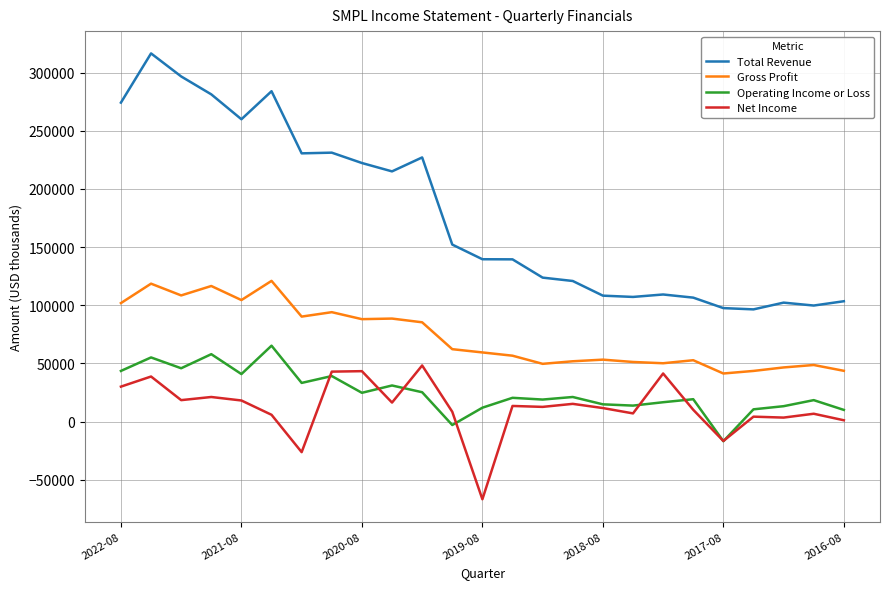

What is the minimum value shown in the chart?

-66700